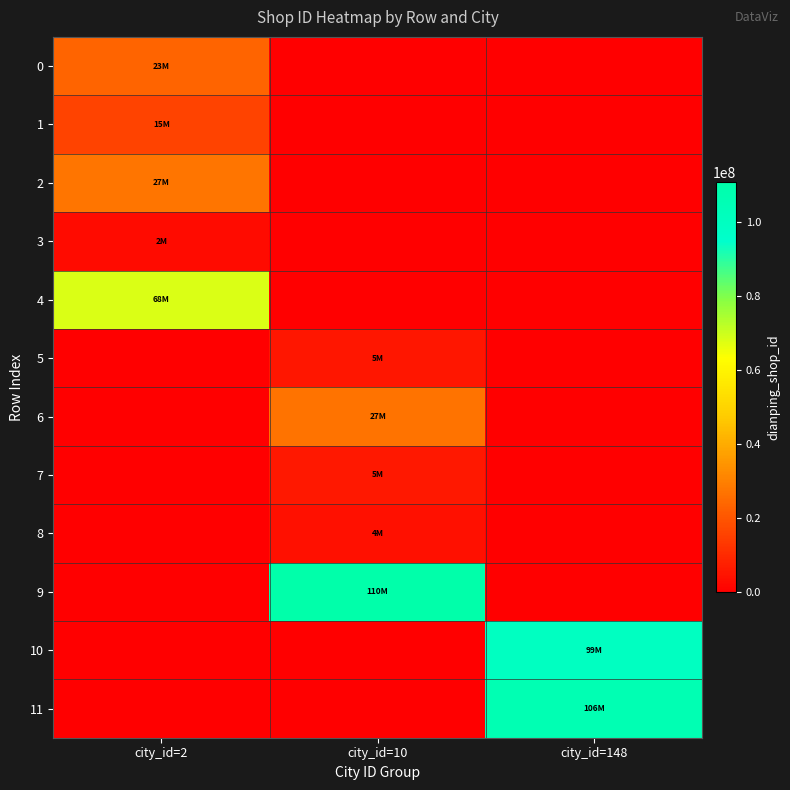

Reading left to right, extract all data points from this chart.

0: city_id=2=23523838	city_id=10=0	city_id=148=0
1: city_id=2=15991219	city_id=10=0	city_id=148=0
2: city_id=2=27479074	city_id=10=0	city_id=148=0
3: city_id=2=2813935	city_id=10=0	city_id=148=0
4: city_id=2=68114328	city_id=10=0	city_id=148=0
5: city_id=2=0	city_id=10=5516369	city_id=148=0
6: city_id=2=0	city_id=10=27216984	city_id=148=0
7: city_id=2=0	city_id=10=5857391	city_id=148=0
8: city_id=2=0	city_id=10=4282295	city_id=148=0
9: city_id=2=0	city_id=10=110686282	city_id=148=0
10: city_id=2=0	city_id=10=0	city_id=148=99479994
11: city_id=2=0	city_id=10=0	city_id=148=106080004